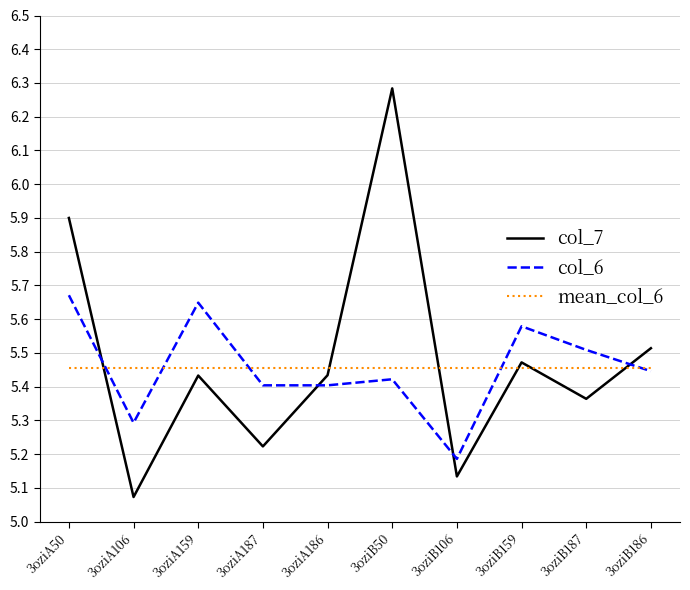

The value of col_6 at 3oziA186 is 3.0. True or false?

False